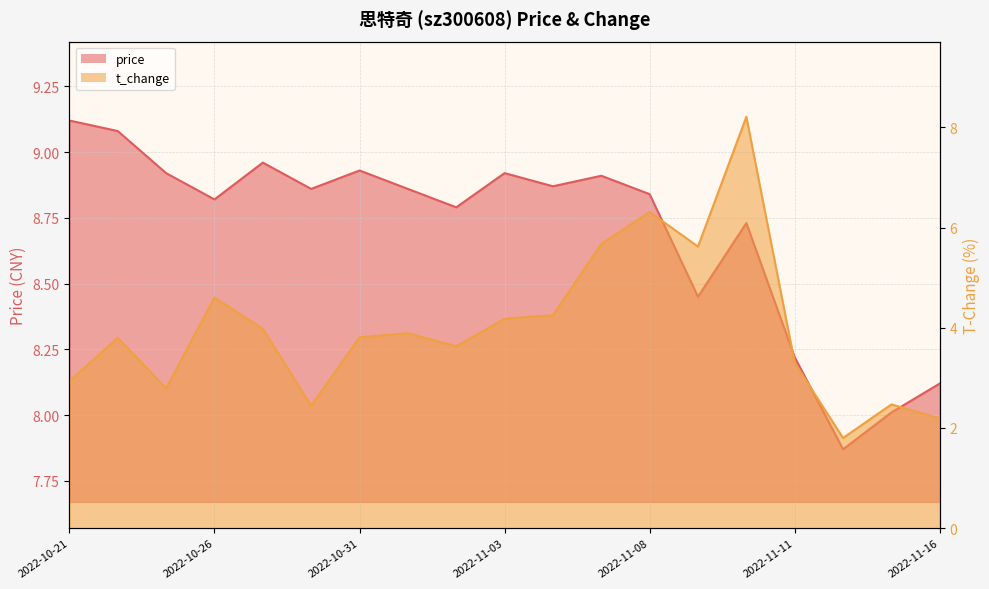

What is the label of the 19th point from the left?

2022-11-16